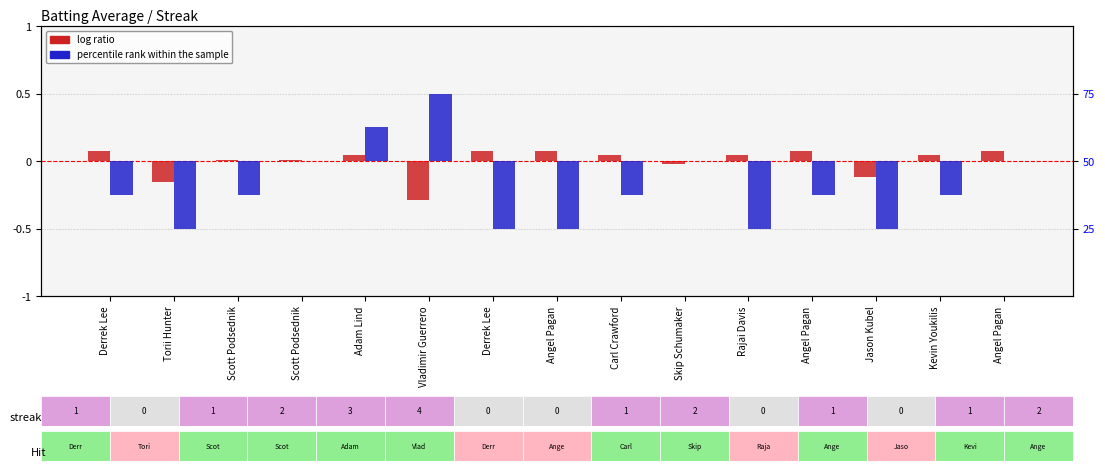

Rank the series by their average value, from lowest to highest.

percentile rank within the sample, log ratio